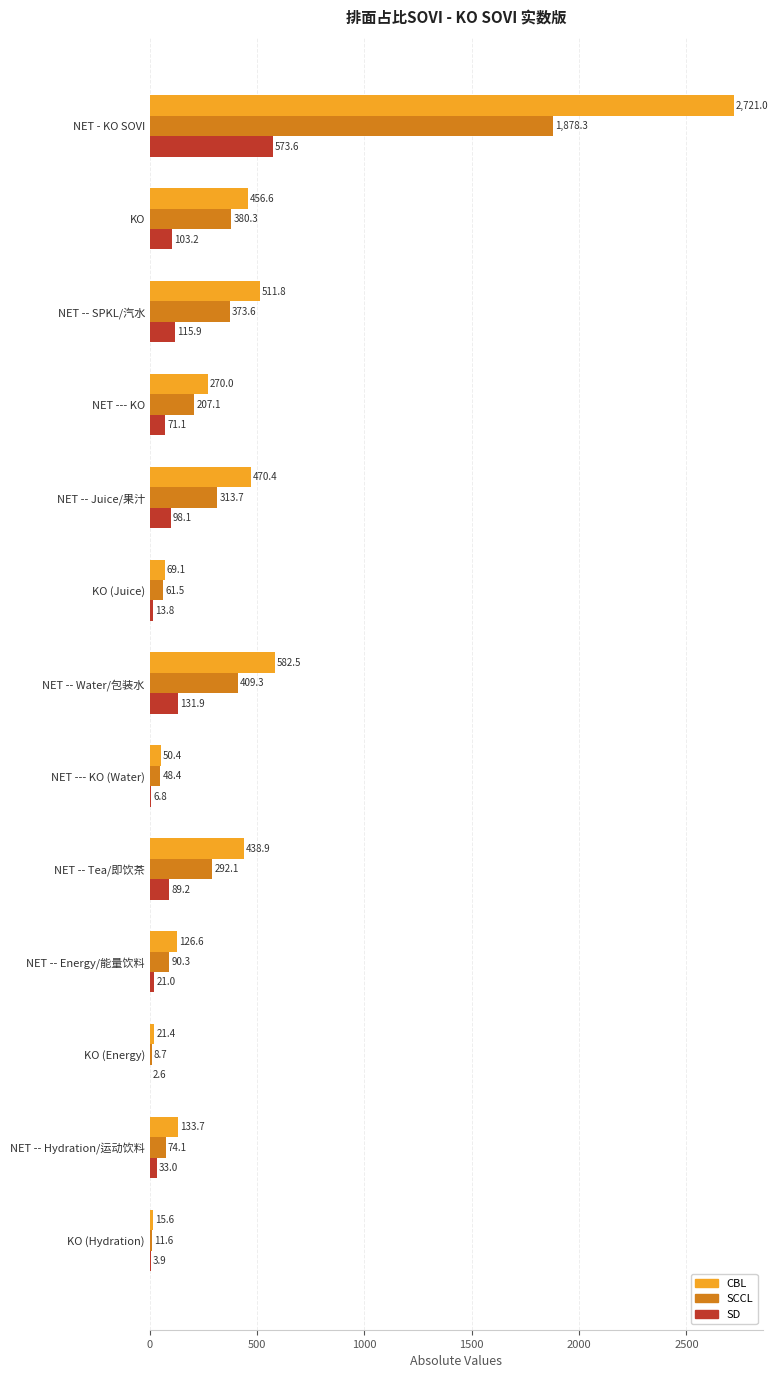

What is the average value of the CBL series?

451.4